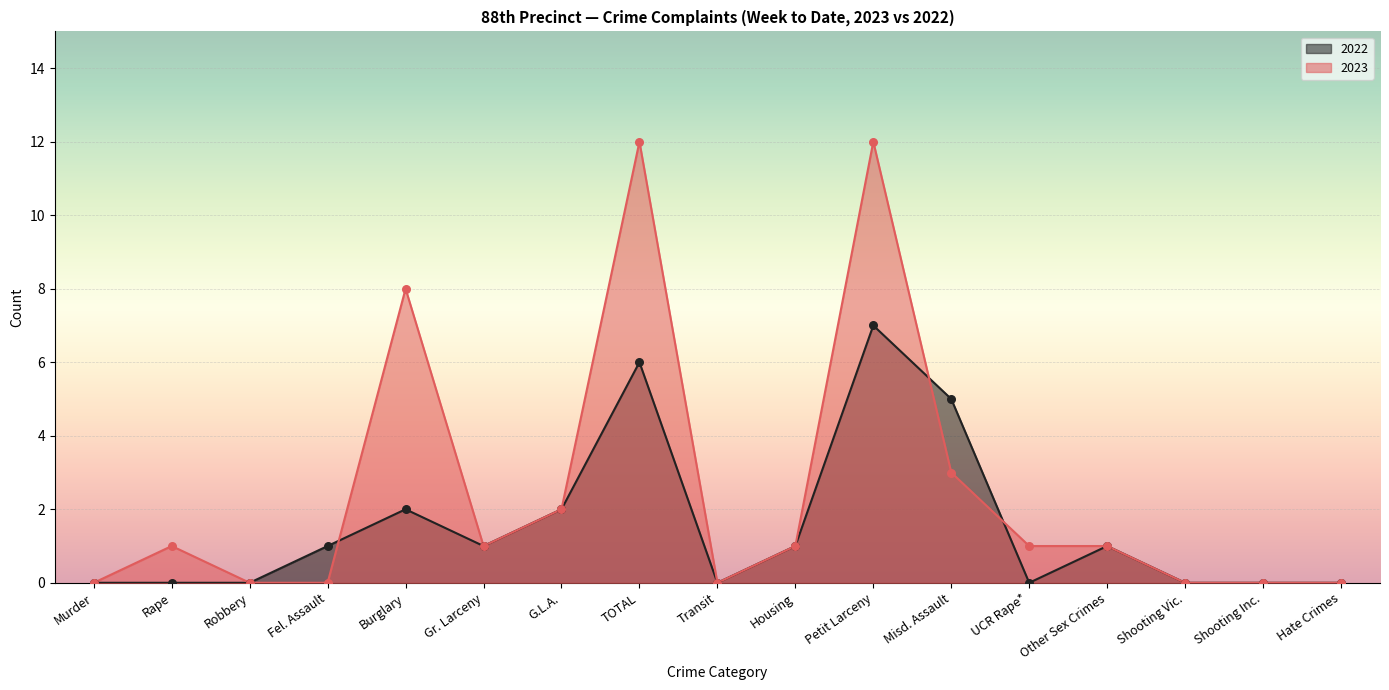

At which category is the sum across all series the highest?

Petit Larceny